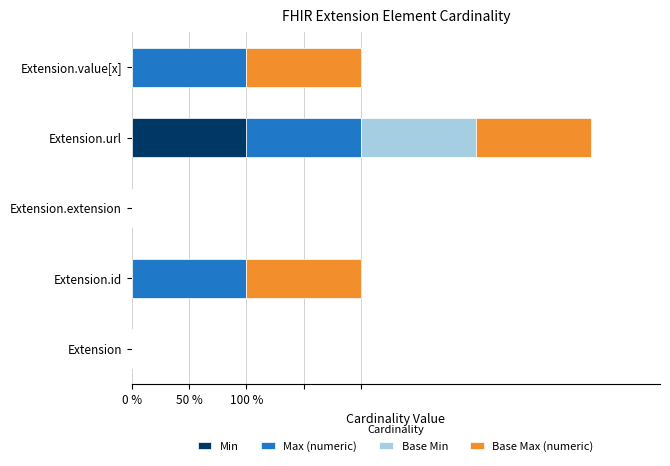

What is the value of the Base Max (numeric) bar at the 4th from the left?

1